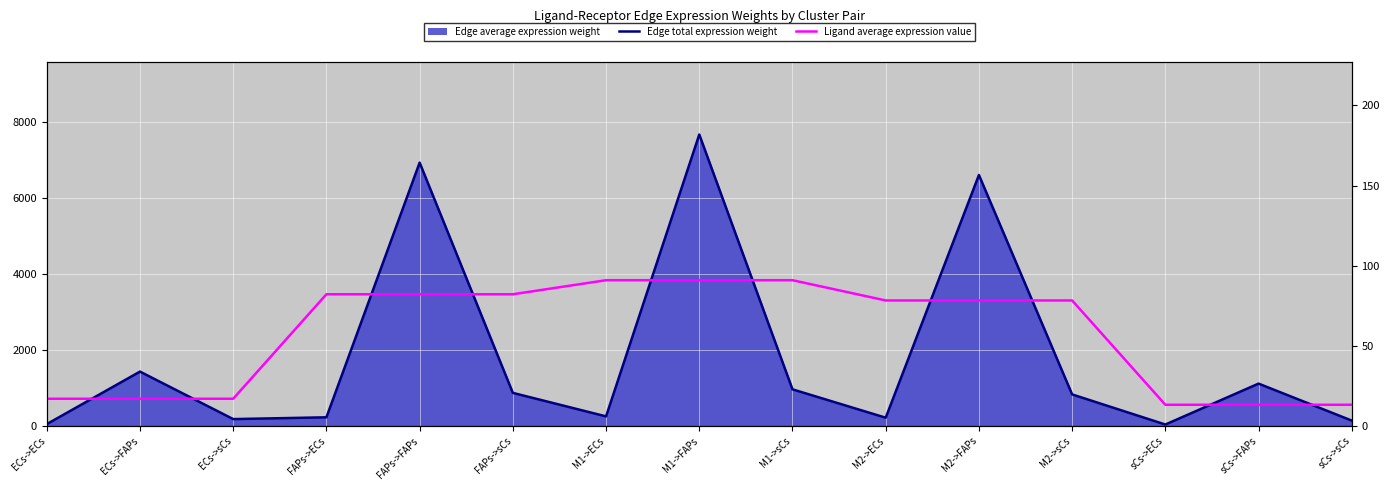

True or false: Ligand average expression value and Edge total expression weight cross at least once.

False